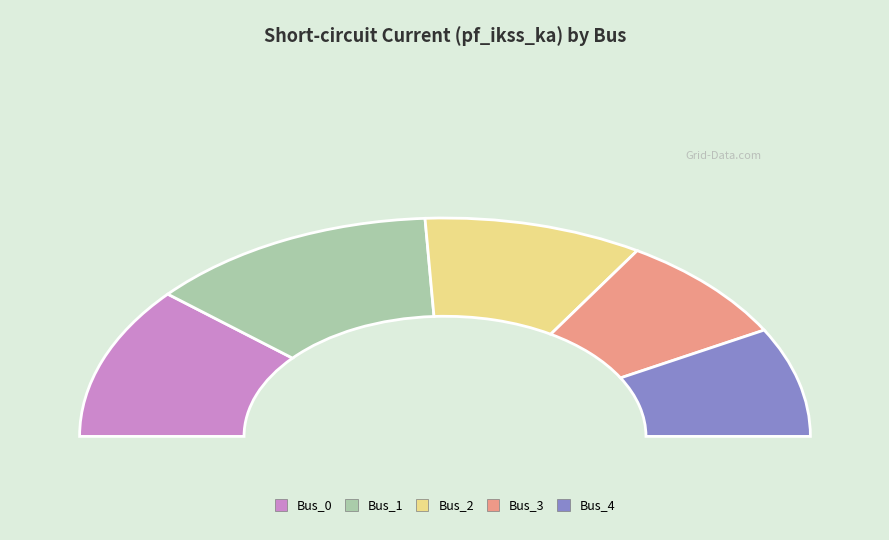

Which slice is the smallest?

Bus_4